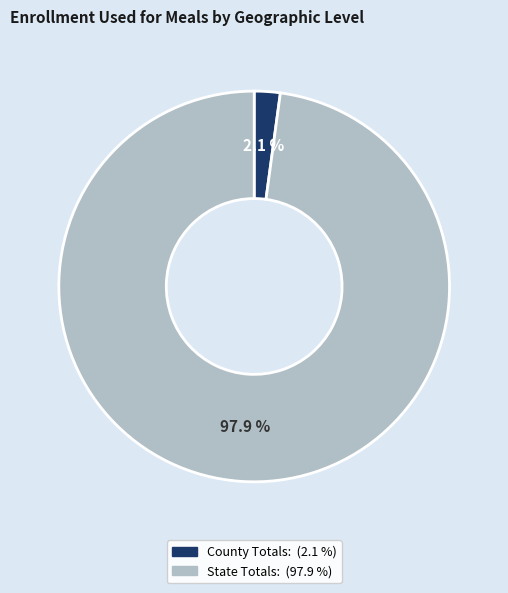

Which slice is the smallest?

County Totals: